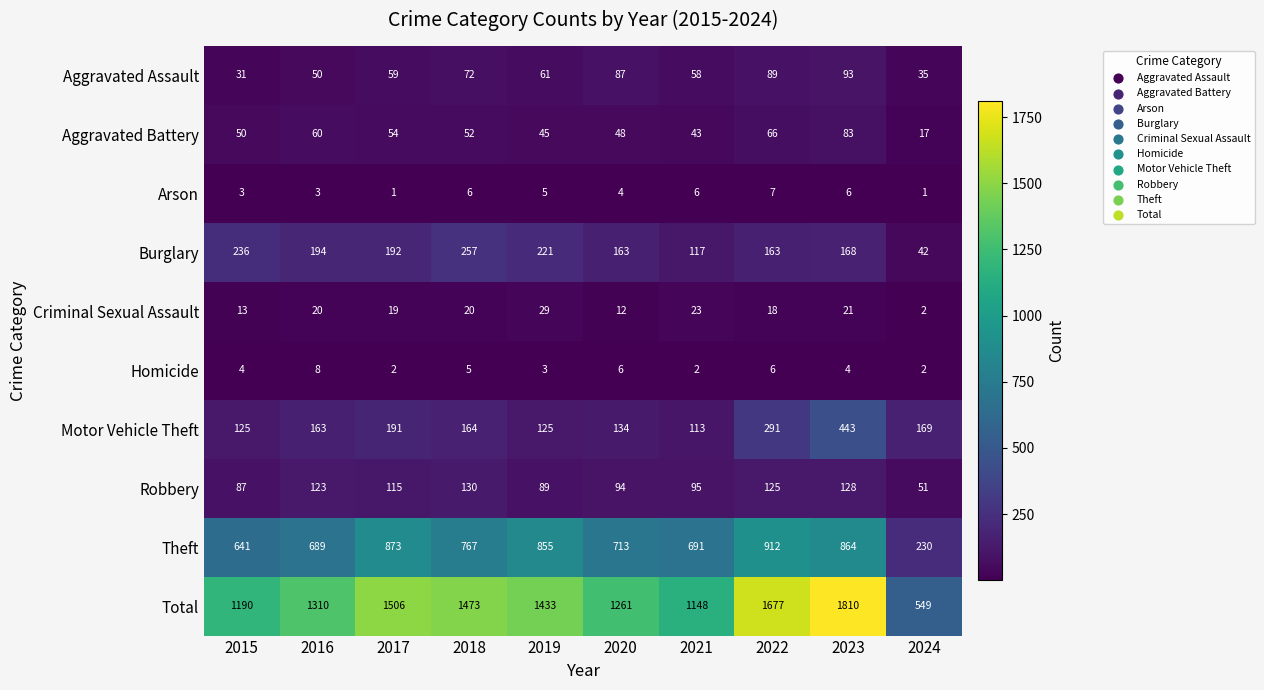

List the series in order of their peak value, highest first.

Total, Theft, Motor Vehicle Theft, Burglary, Robbery, Aggravated Assault, Aggravated Battery, Criminal Sexual Assault, Homicide, Arson